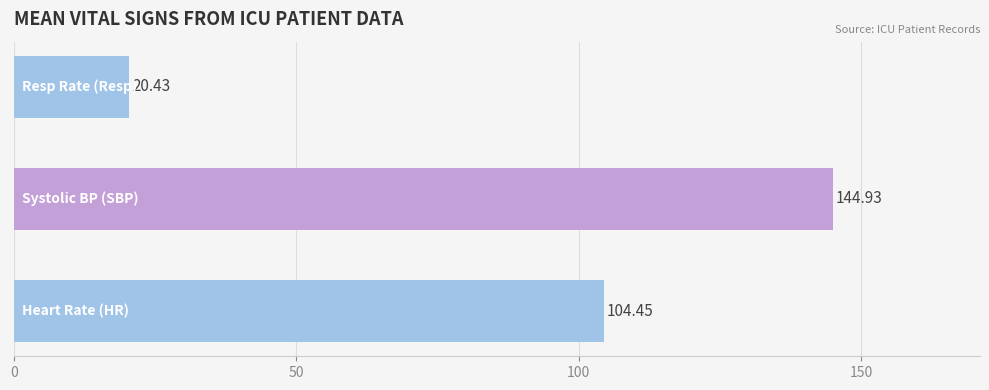

What is the greatest value displayed?

144.9